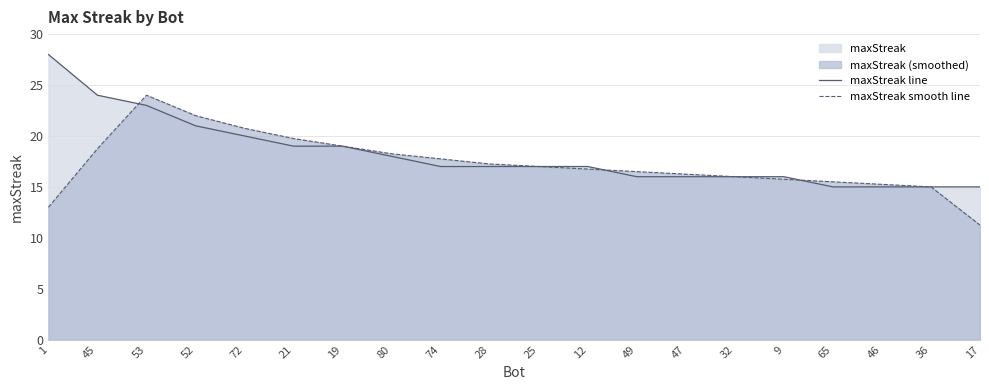

What is the total value across all series at 32?

32.0